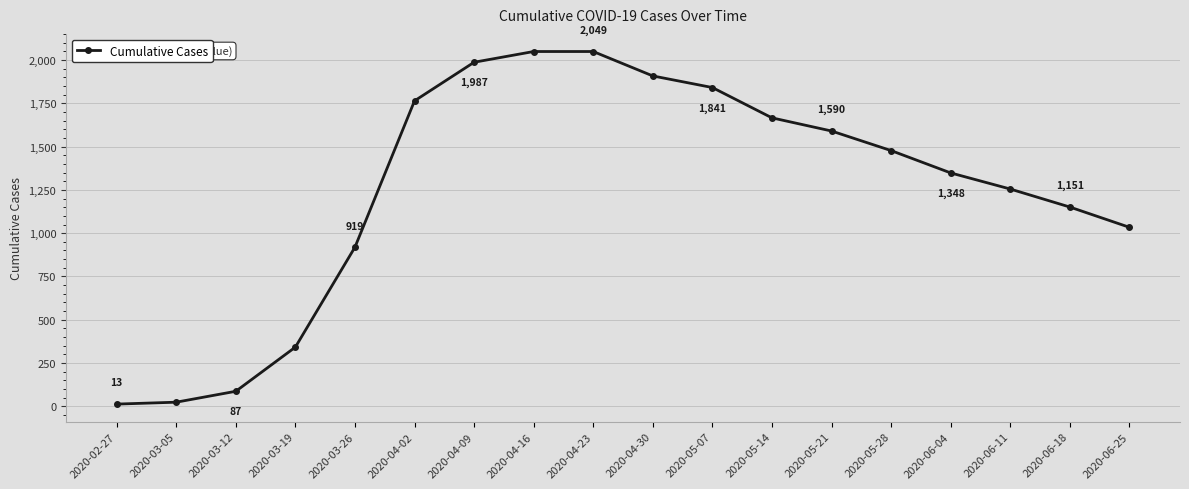

Is it true that the value at 2020-04-23 is 2981?

False